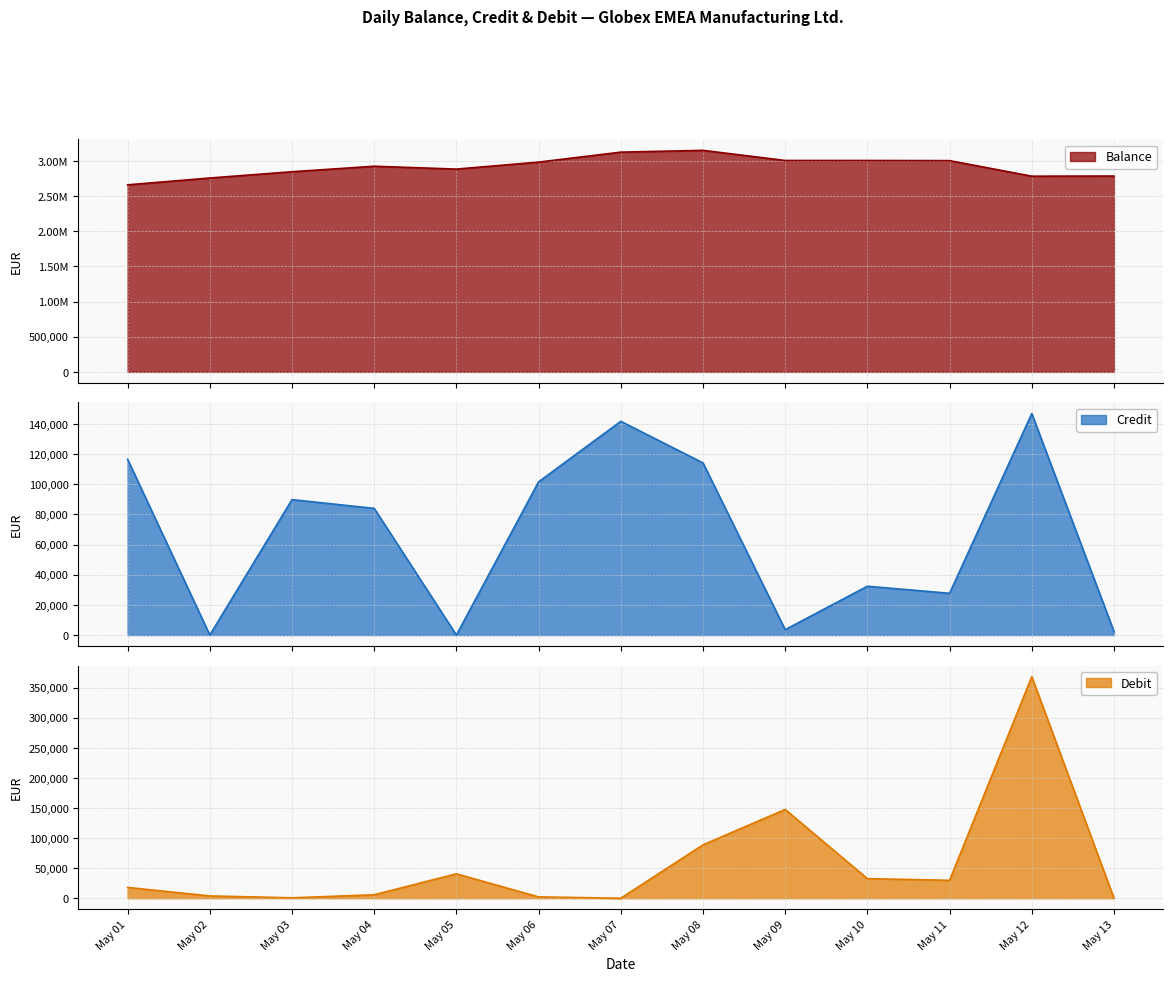

What is the highest value of the Credit series?

146864.0